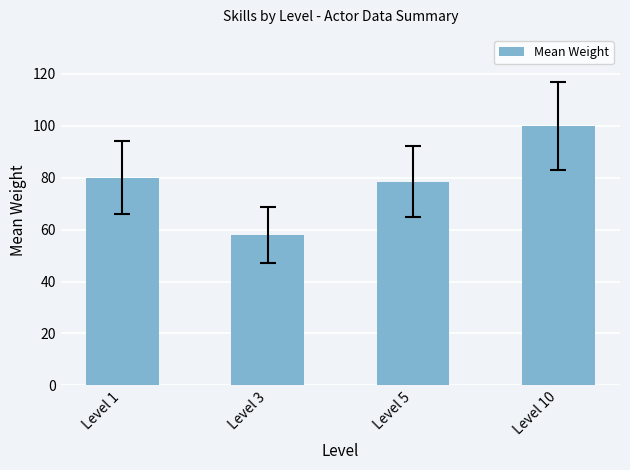

List the labels in order of value, largest first.

Level 10, Level 1, Level 5, Level 3